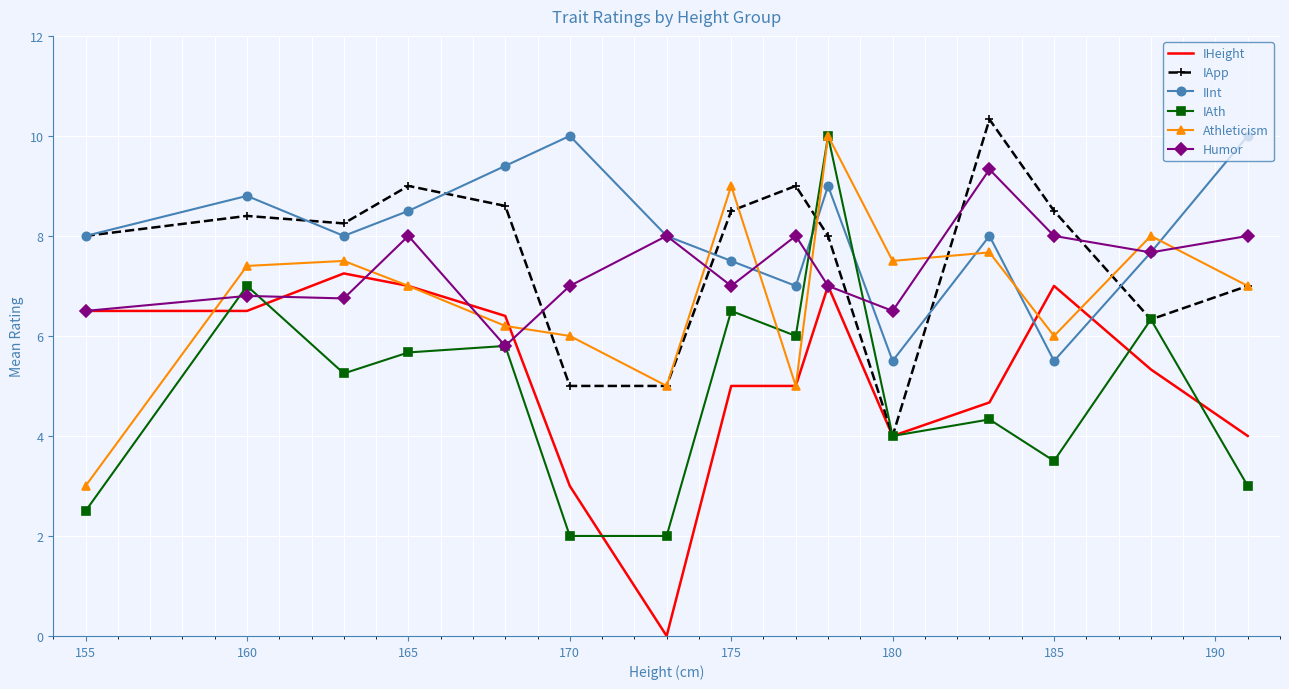

What is the average value of the IHeight series?

5.2